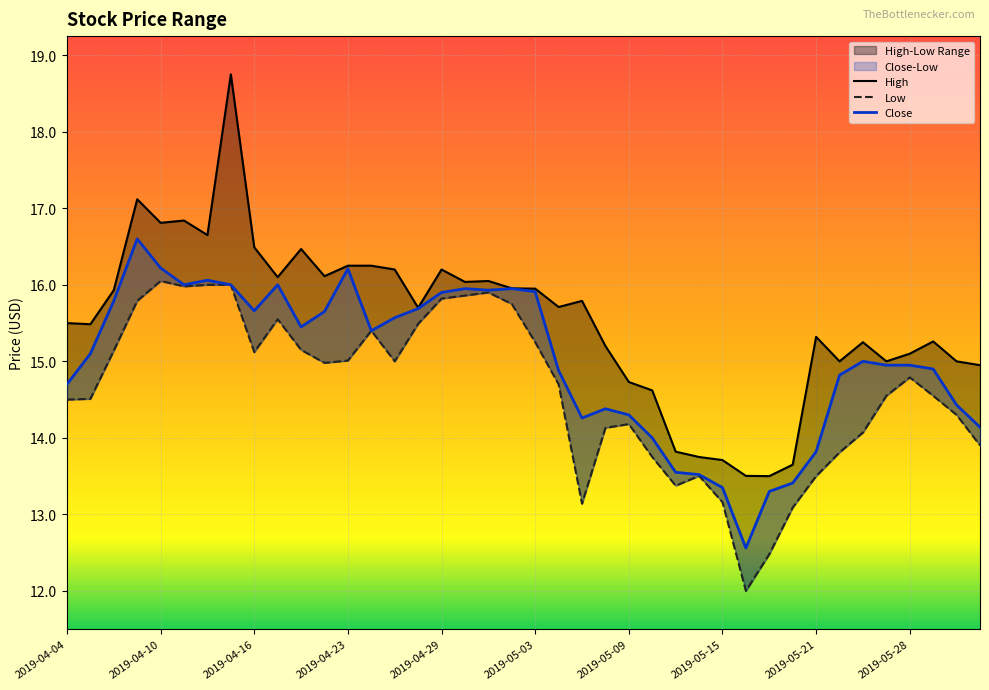

Which series changed the most between 2019-04-23 and 2019-05-21?

Close